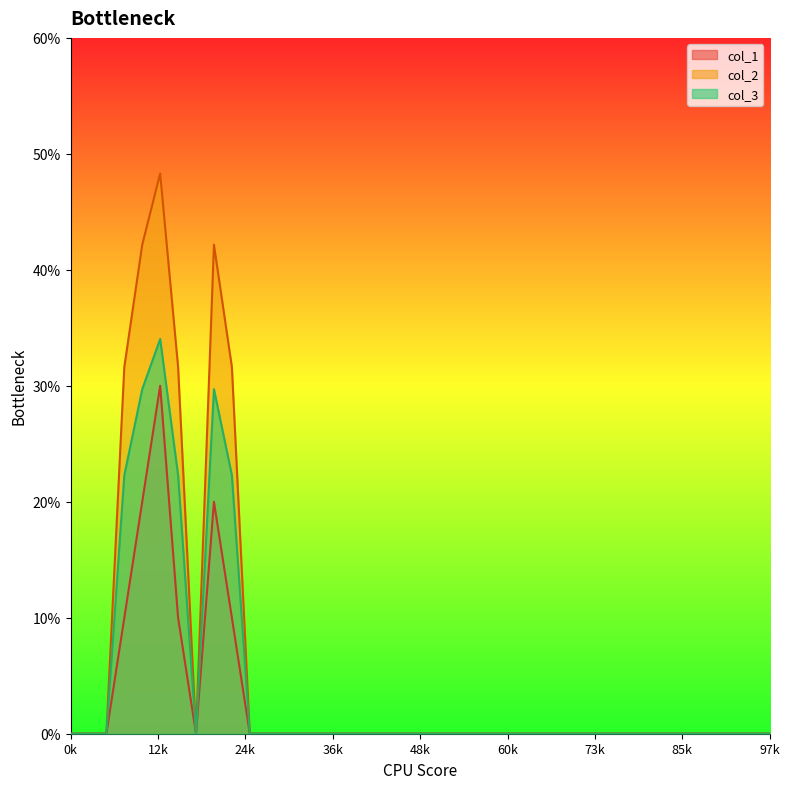

Which series has the largest range (max minus min)?

col_2